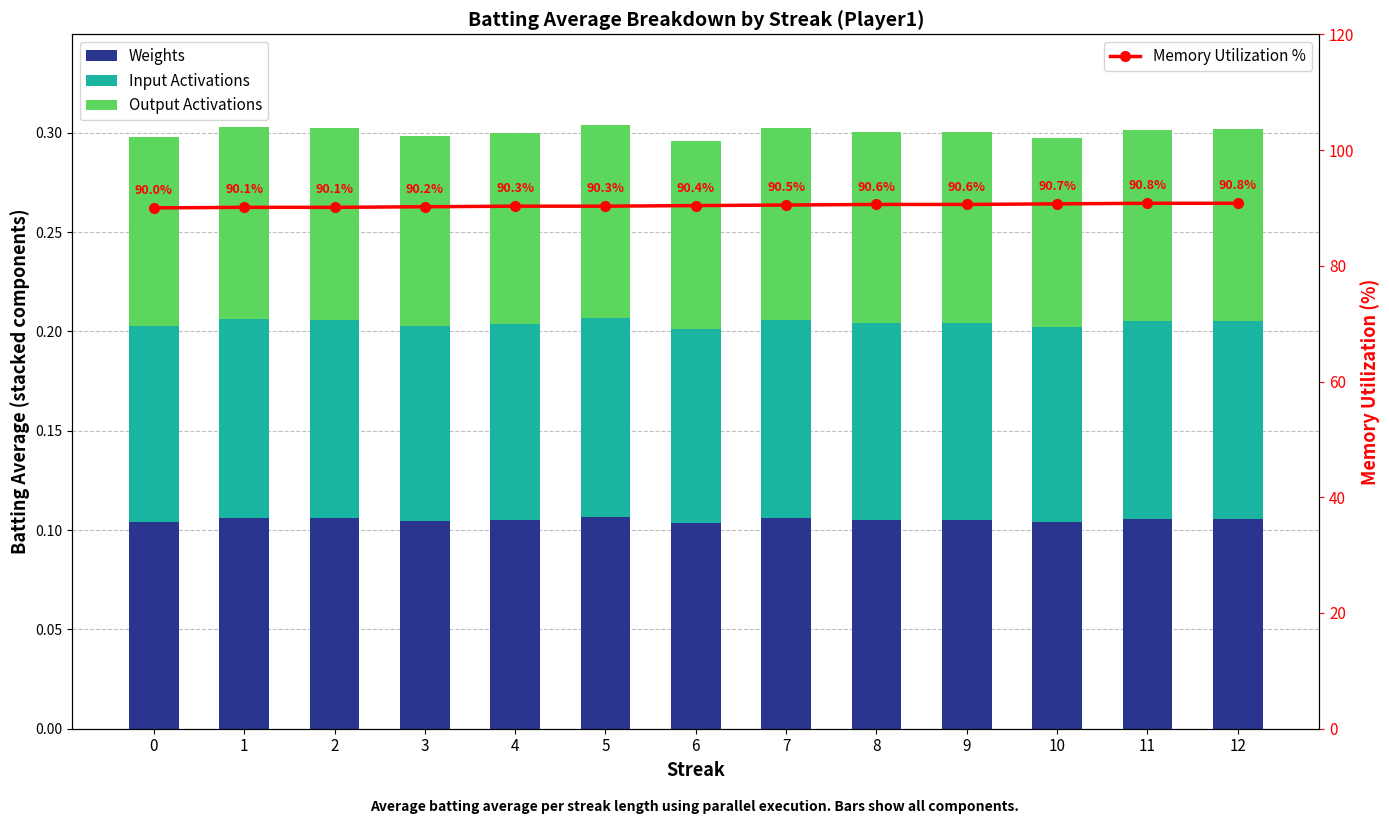

What is the spread (max minus min) of values at 3?

90.1